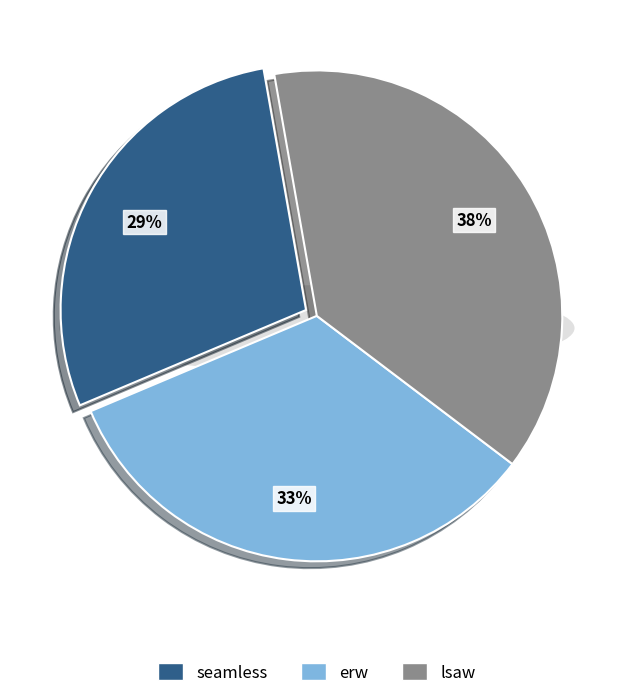

Is there a majority slice in this chart?

No